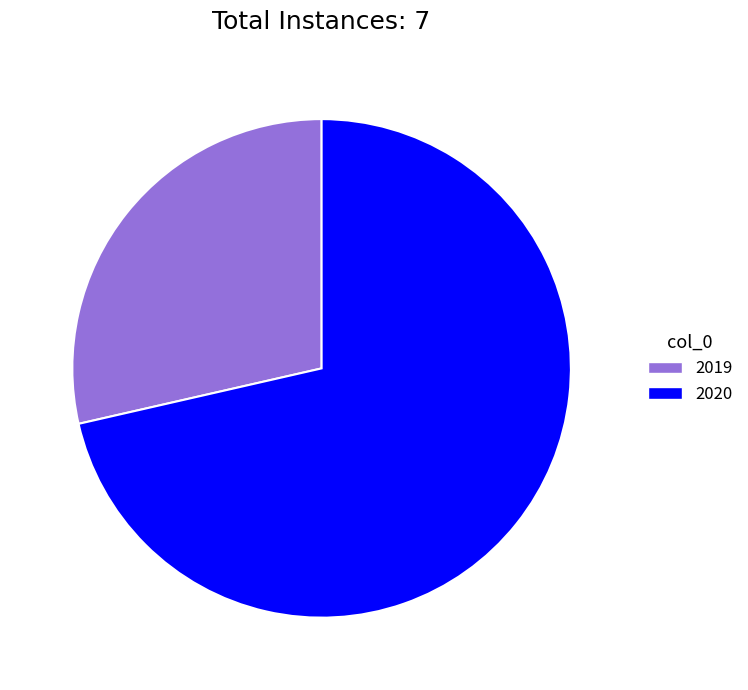

Do 2020 and 2019 together represent more than half of the pie?

Yes